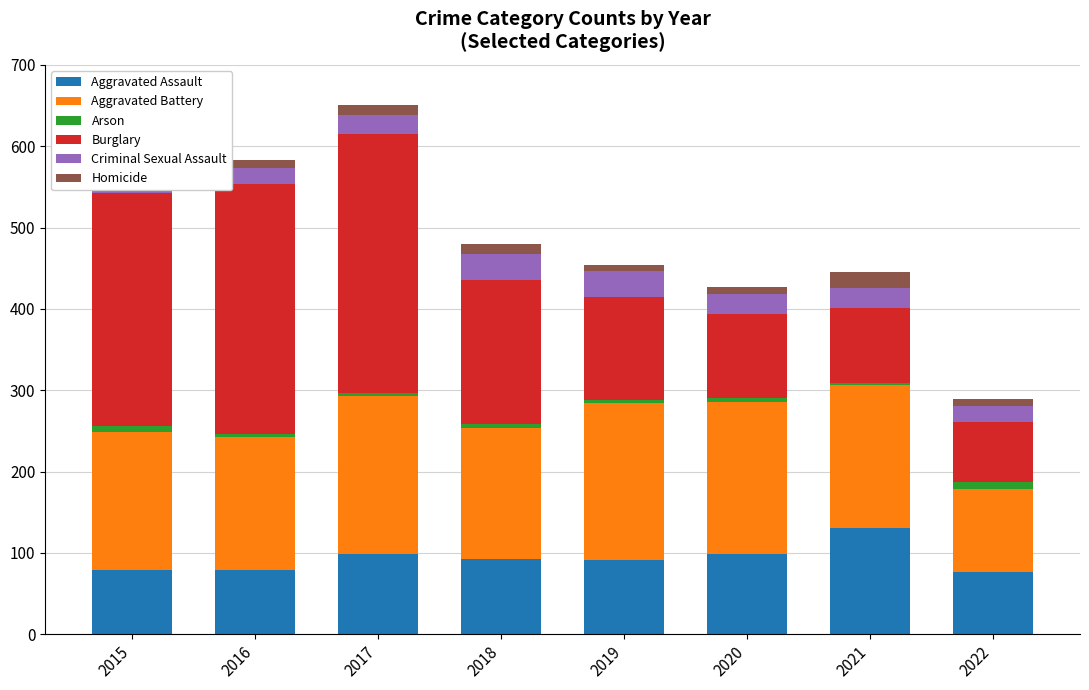

What is the lowest value of the Criminal Sexual Assault series?

20